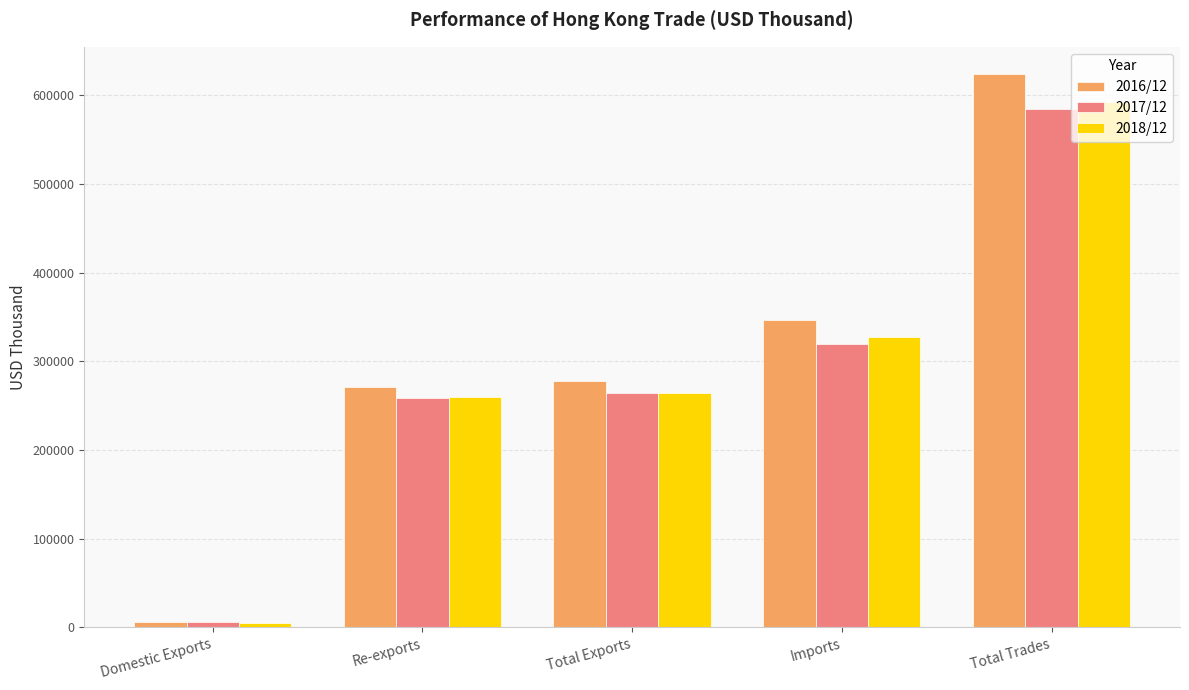

At which category is the sum across all series the highest?

Total Trades